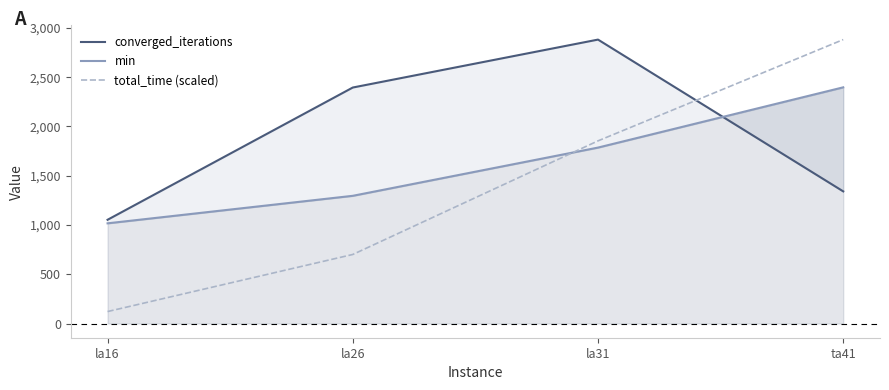

Does the chart display data point markers on the line(s)?

No